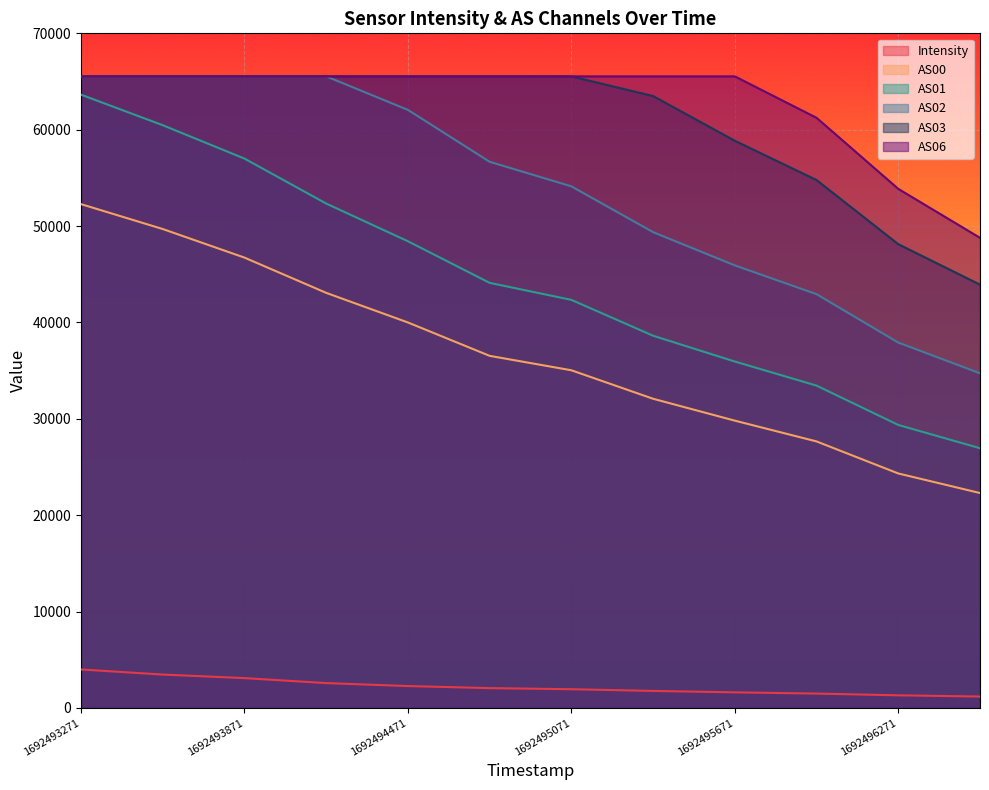

Which series has the largest total across all categories?

AS06